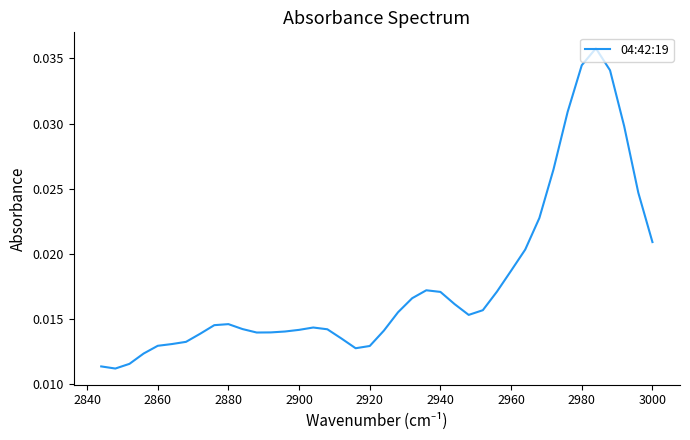

The chart shows a value of 0.0 at 14. True or false?

False